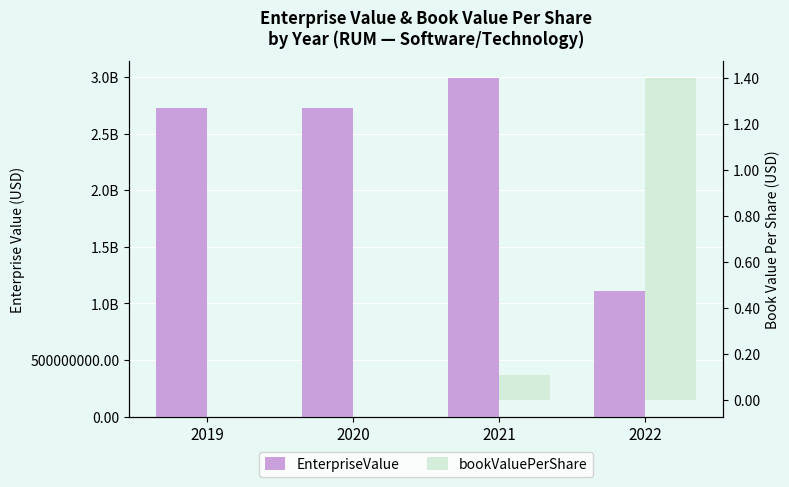

Which series has the largest total across all categories?

EnterpriseValue